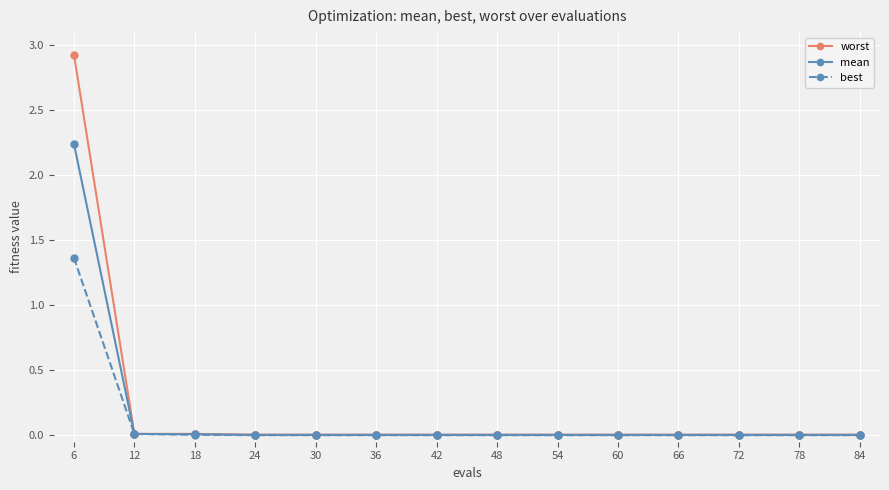

Which label corresponds to the largest value in the chart?

6